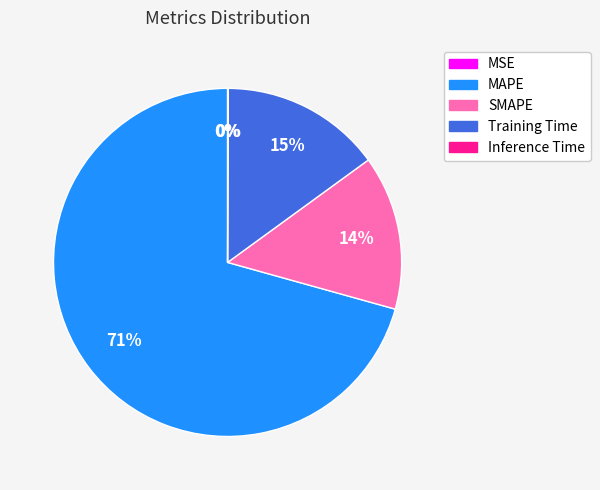

Which has a higher value, SMAPE or MAPE?

MAPE